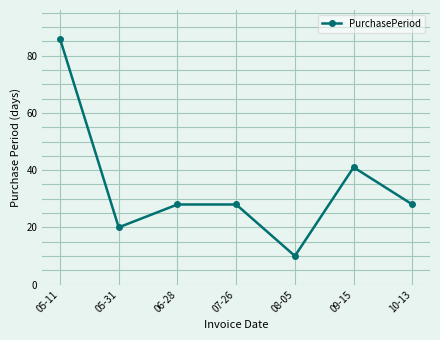

Is this an area chart (filled region under the line)?

No